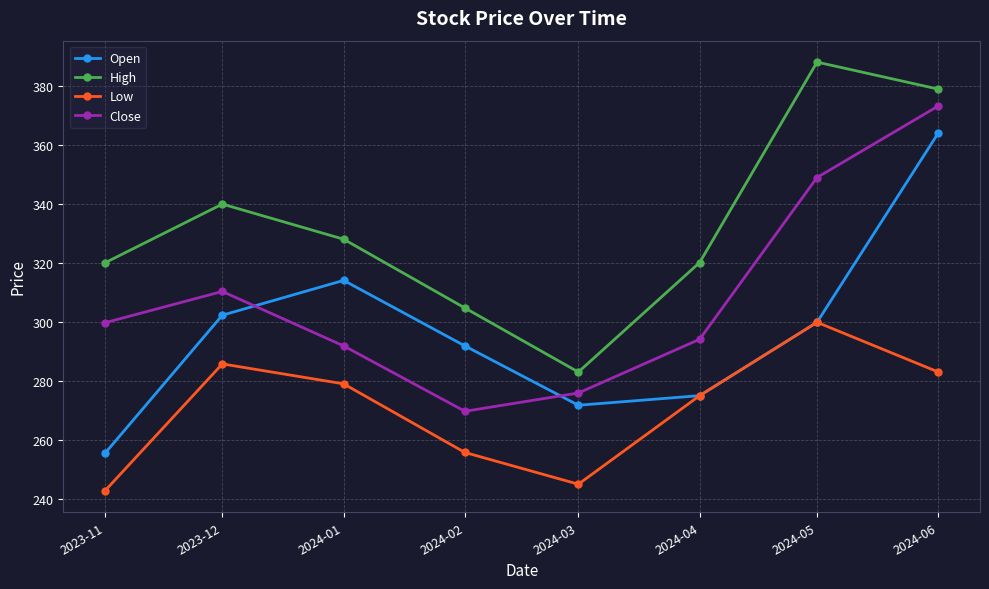

Is the value of Low at 2024-01 greater than the value of Open at 2024-06?

No